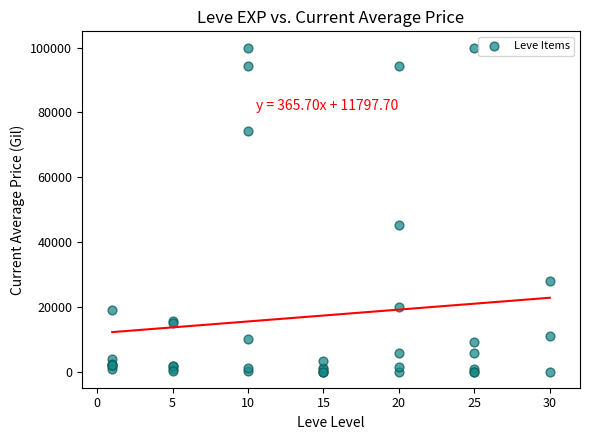

What Y value in the scatter plot is closest to 50000?

45135